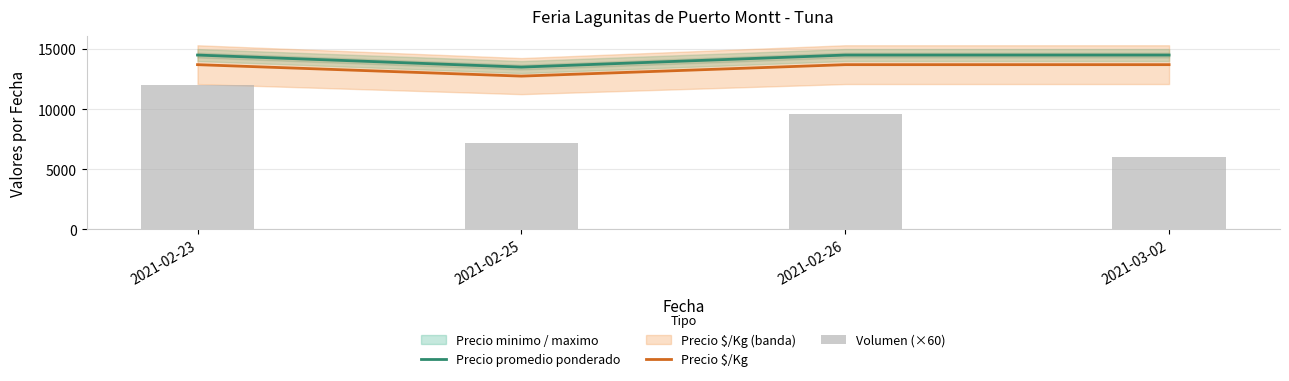

How many Volumen (×60) values are between 7200 and 12000?

3